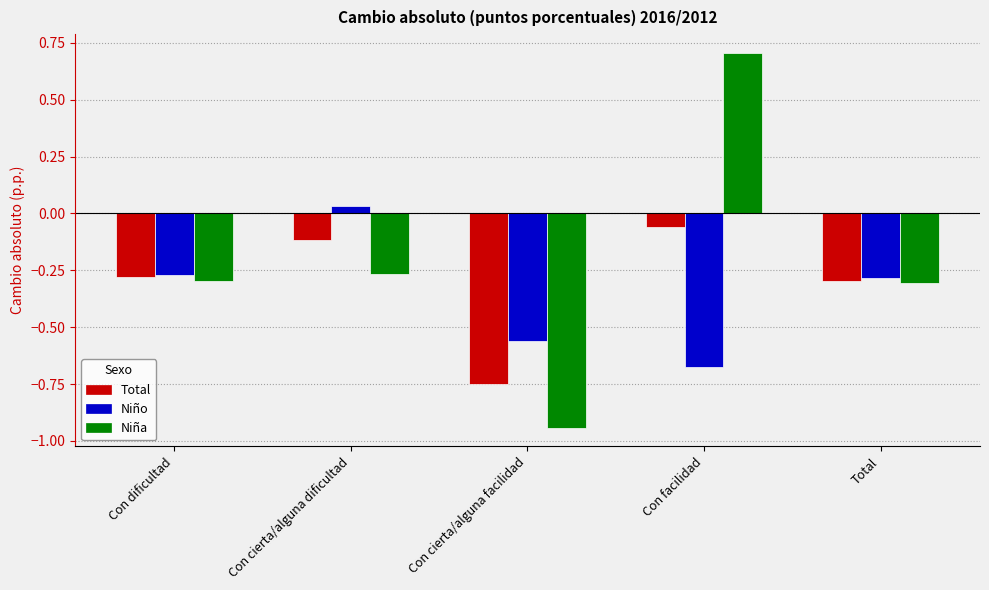

Where is Niña nearest to the value 0?

Con cierta/alguna dificultad